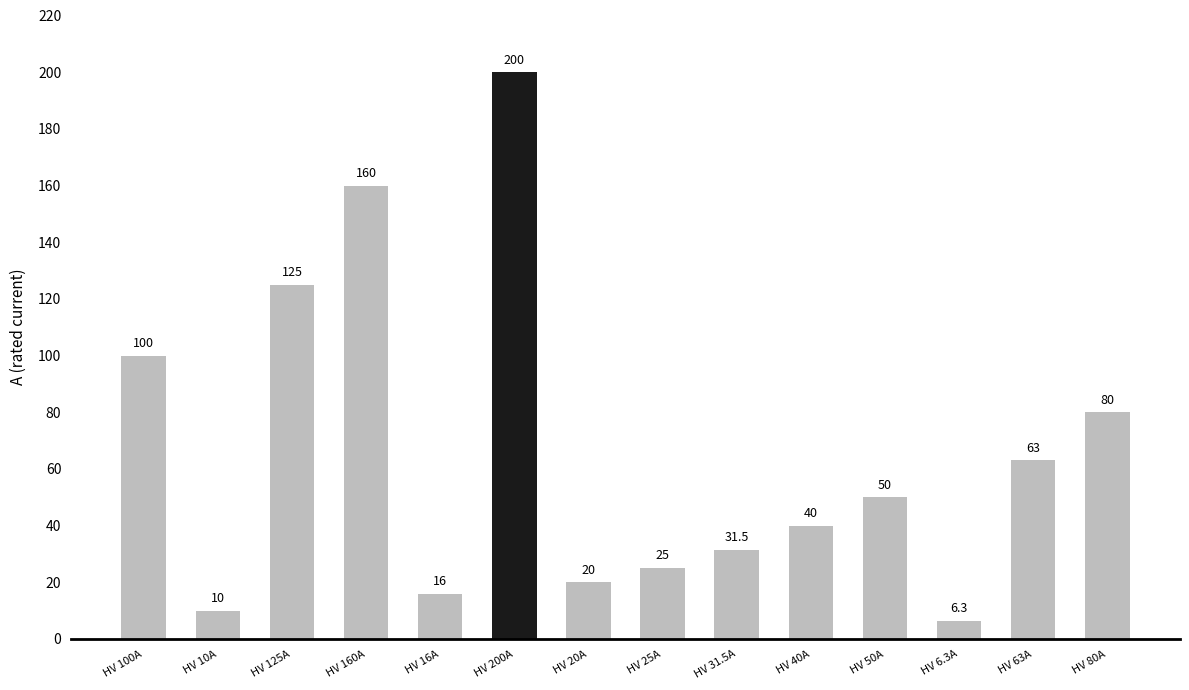

Where does the data first go above 50?

HV 100A